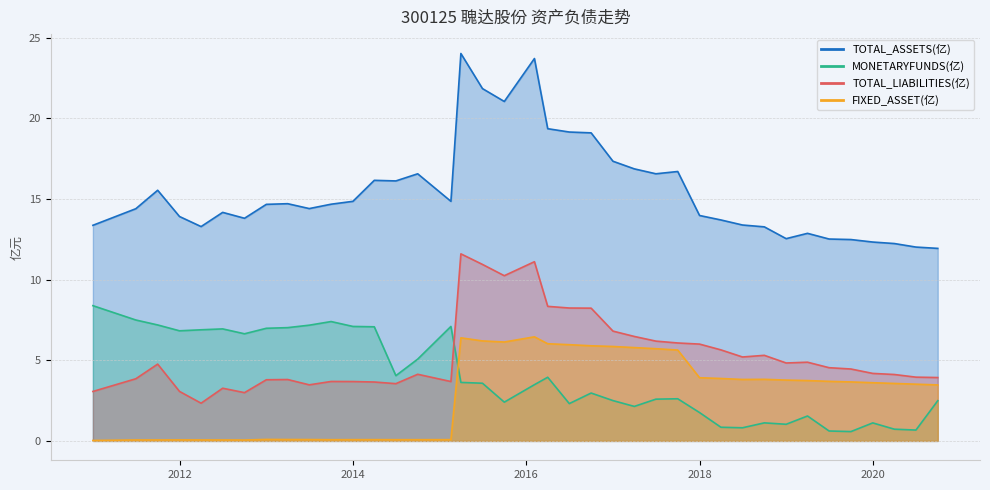

How many interior local peaks does the TOTAL_ASSETS series have?

9